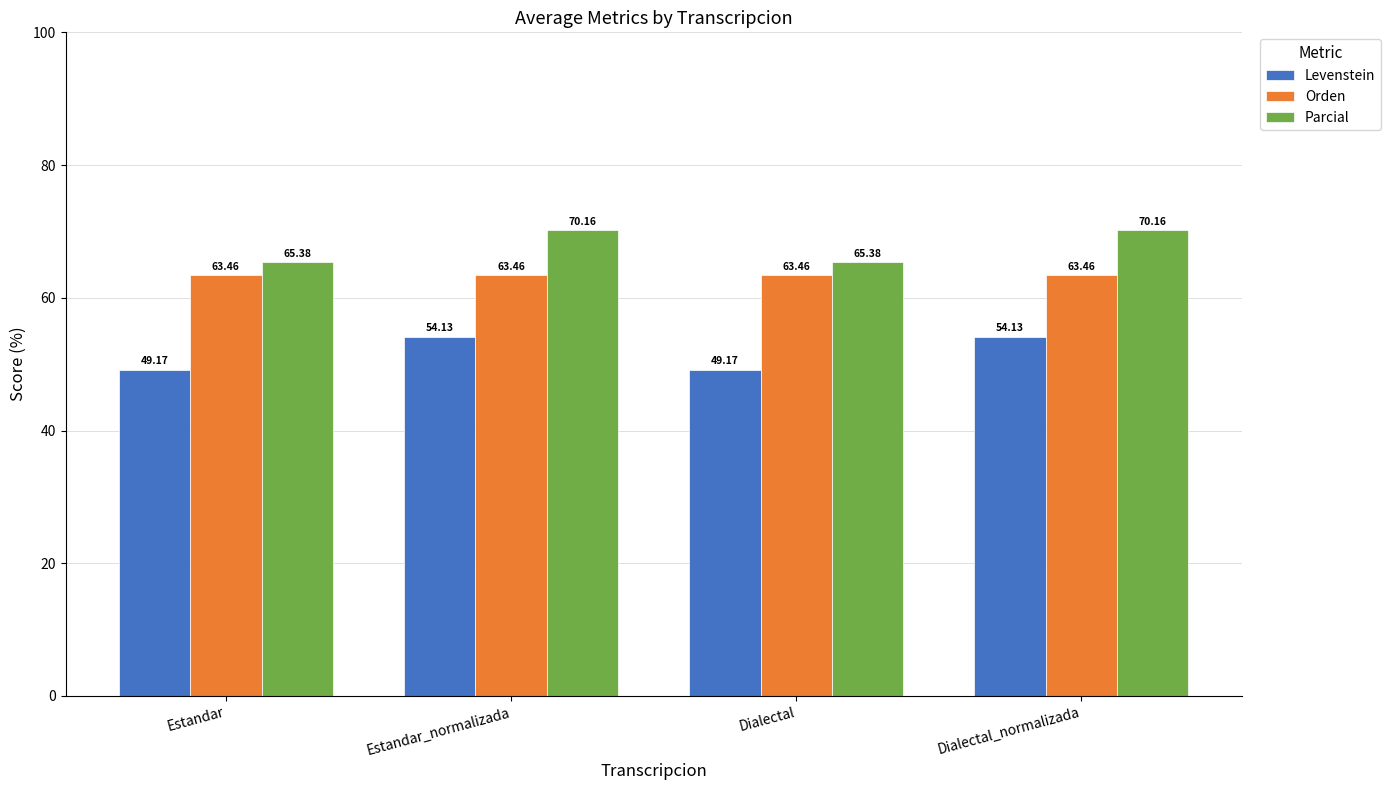

Which series has the largest range (max minus min)?

Levenstein